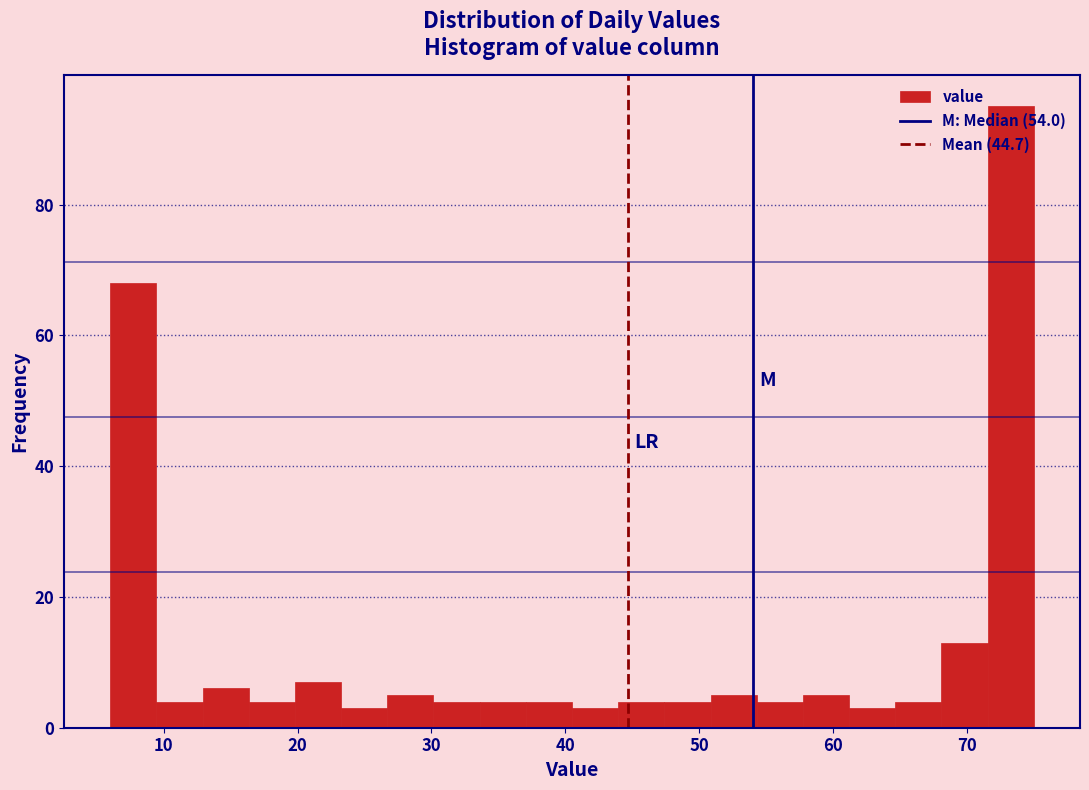

Read against the x-axis, roughly where is the centre of the tallest bar?

73